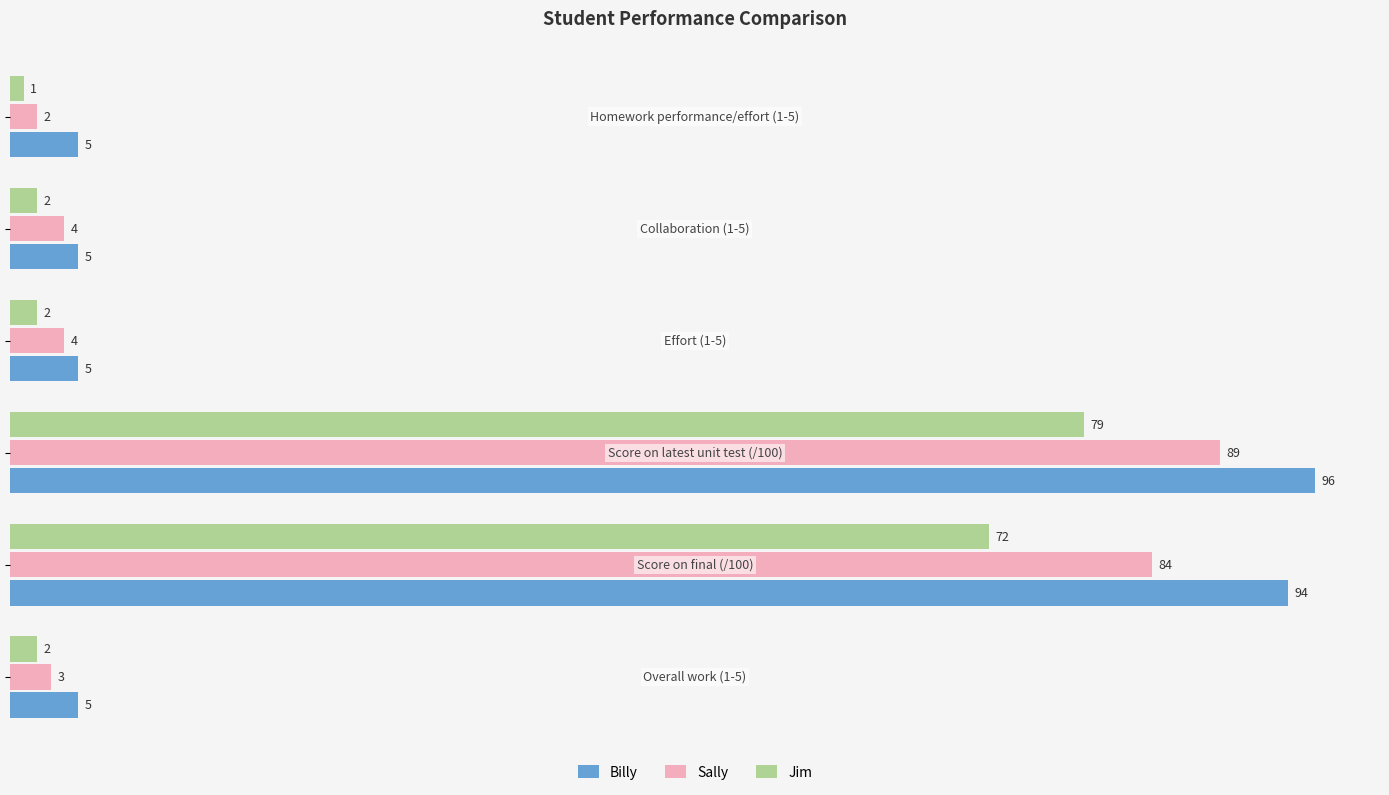

How many data points does each series have?

6